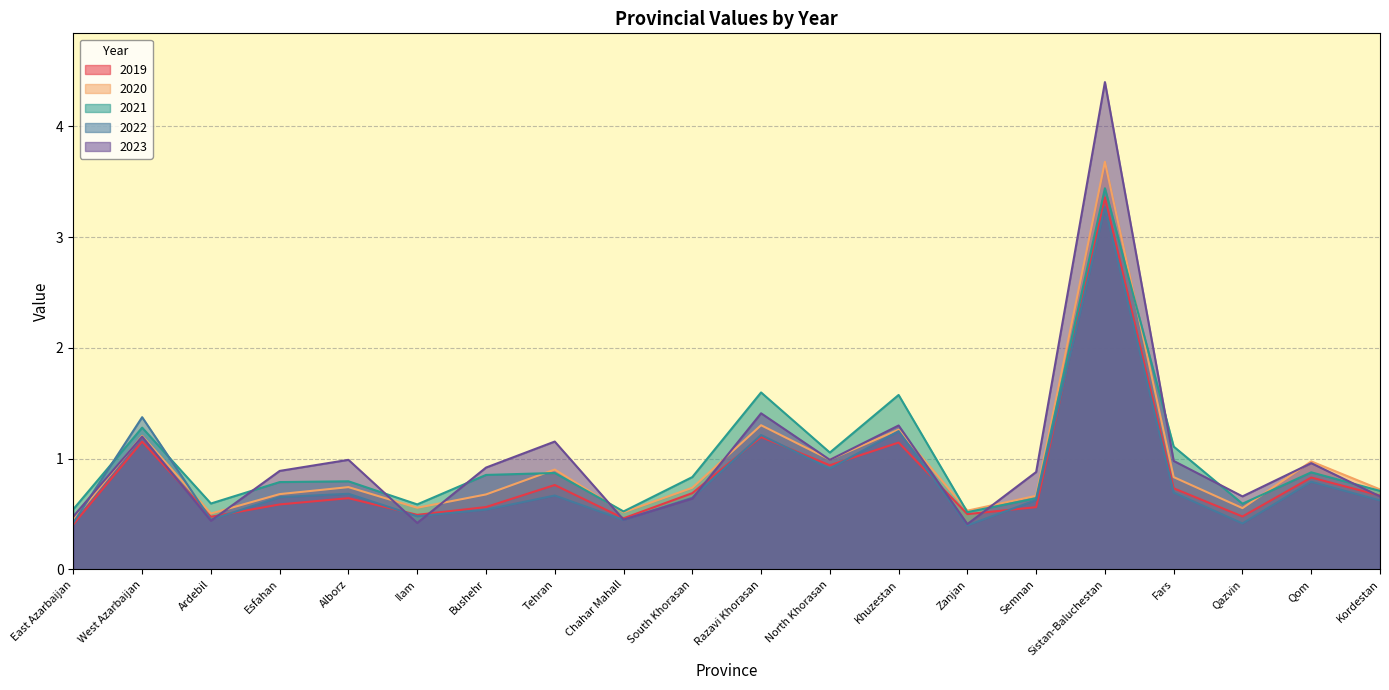

The value of 2021 at South Khorasan is 0.5. True or false?

False